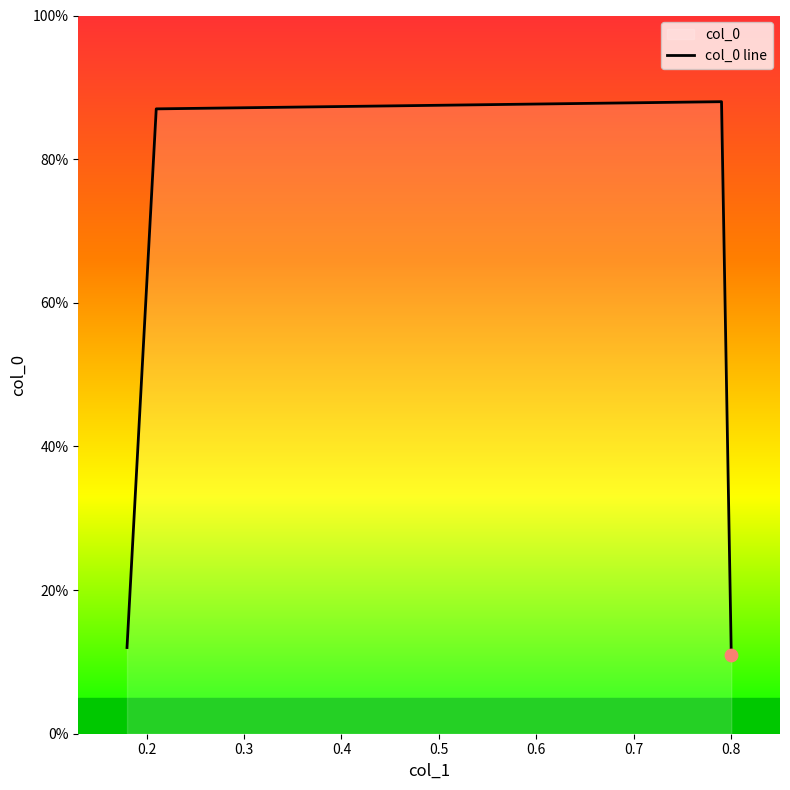

Which has a higher value, 0.3 or 0.4?

0.3